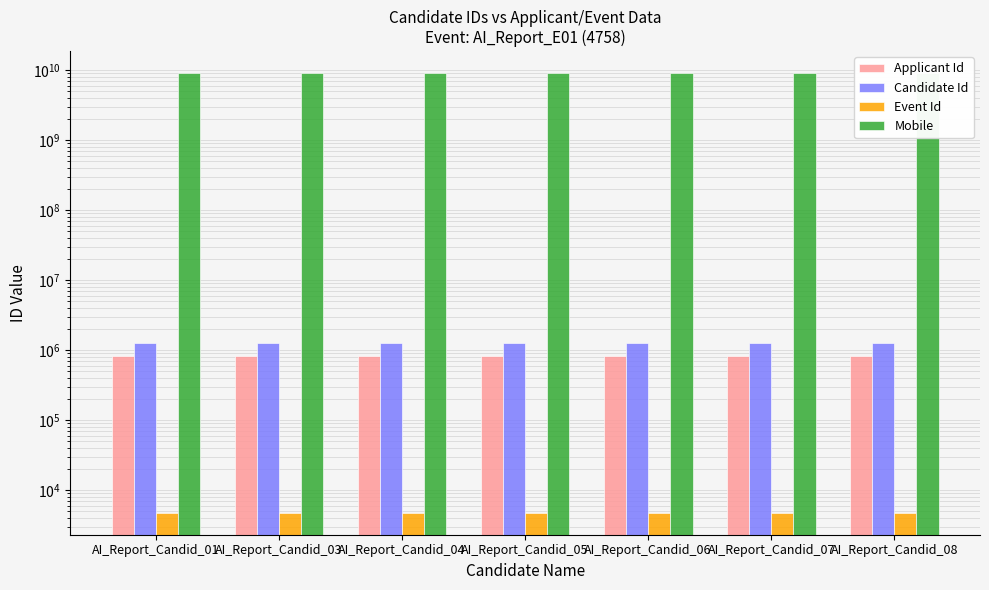

What is the greatest value displayed?

9035901024